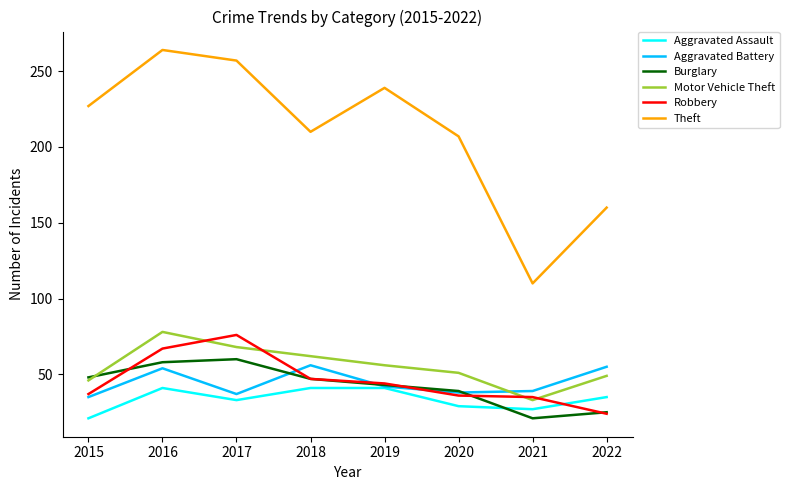

What are all the series names shown in the legend?

Aggravated Assault, Aggravated Battery, Burglary, Motor Vehicle Theft, Robbery, Theft